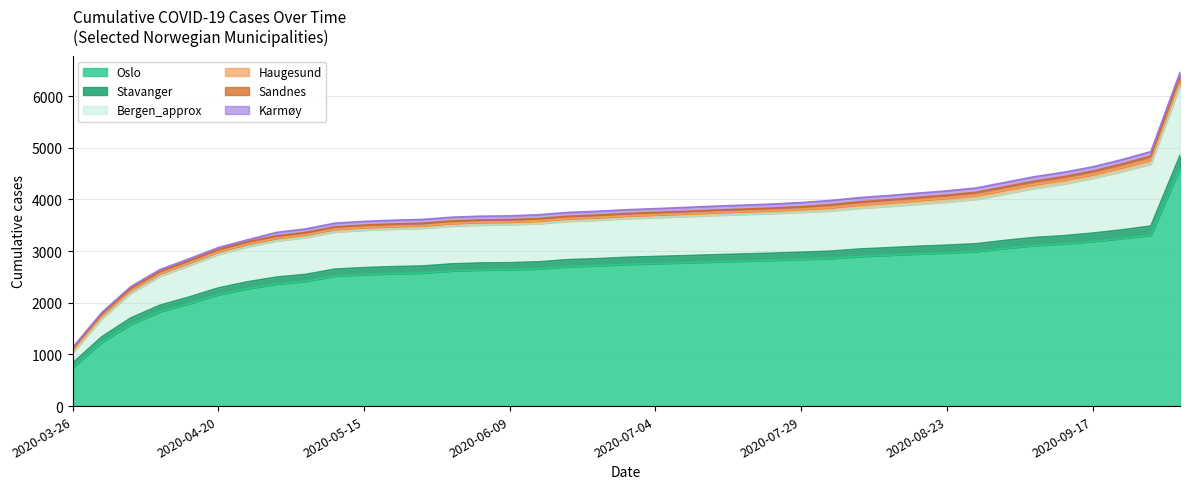

What position from the right is 2020-05-05?

31